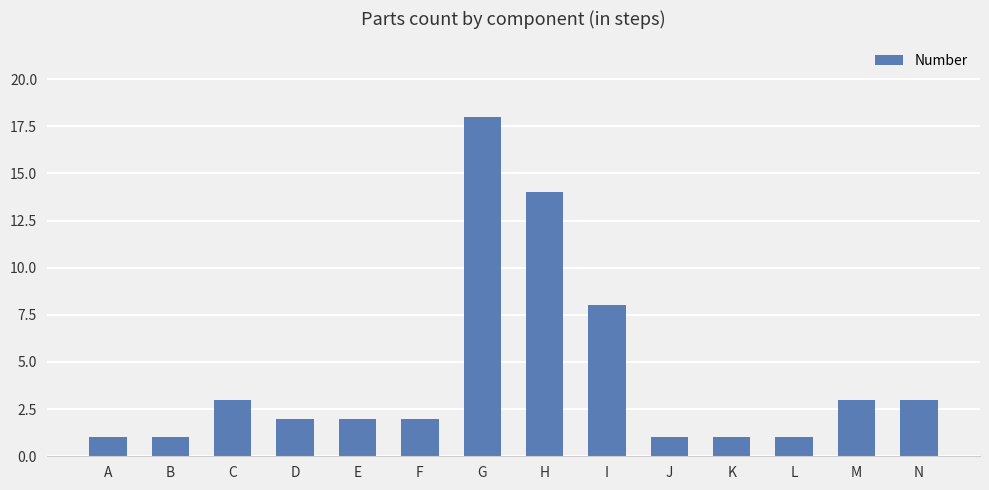

What is the difference between the maximum and minimum values?

17